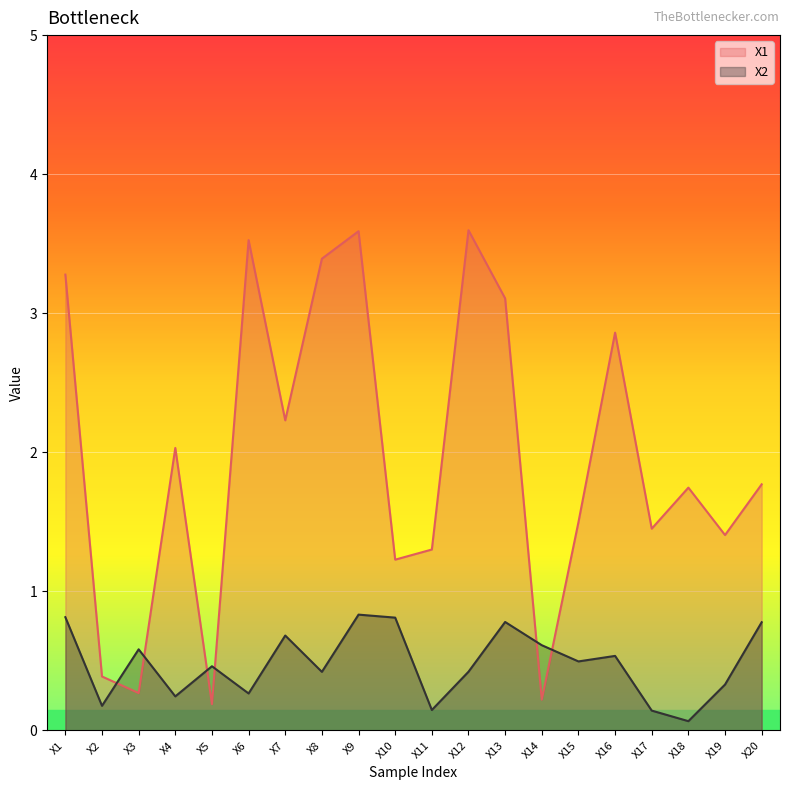

What is the value of the X2 point at the 16th from the left?

0.5